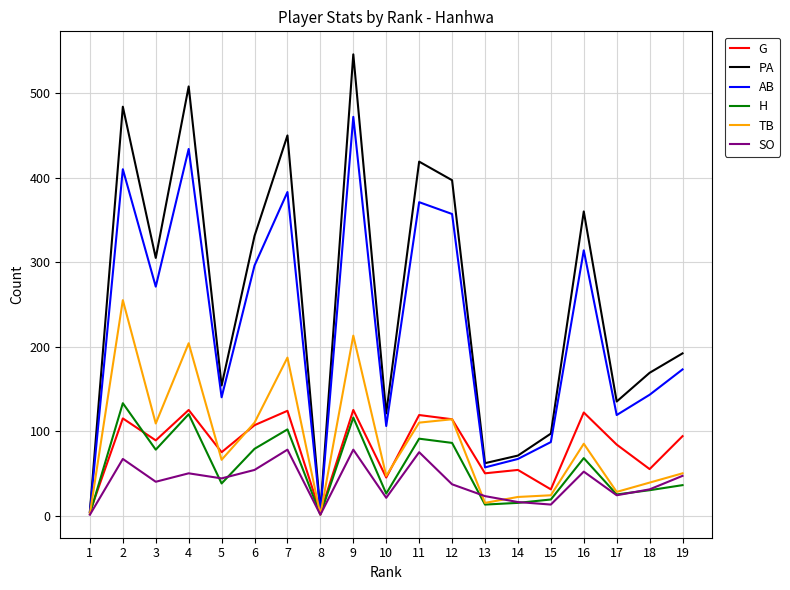

What is the total value across all series at 3?

892